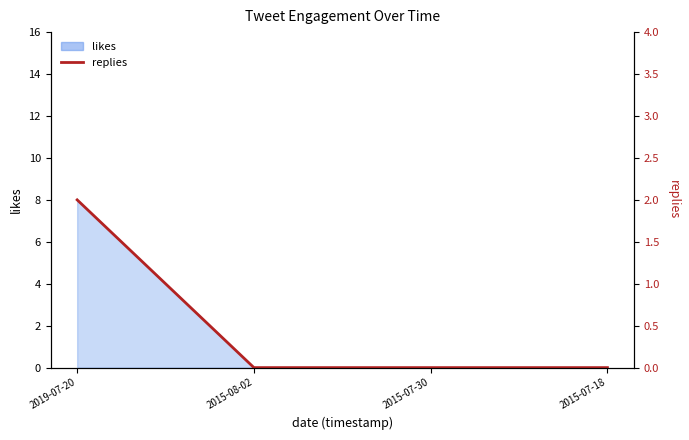

List the labels in order of value, largest first.

2019-07-20, 2015-08-02, 2015-07-30, 2015-07-18